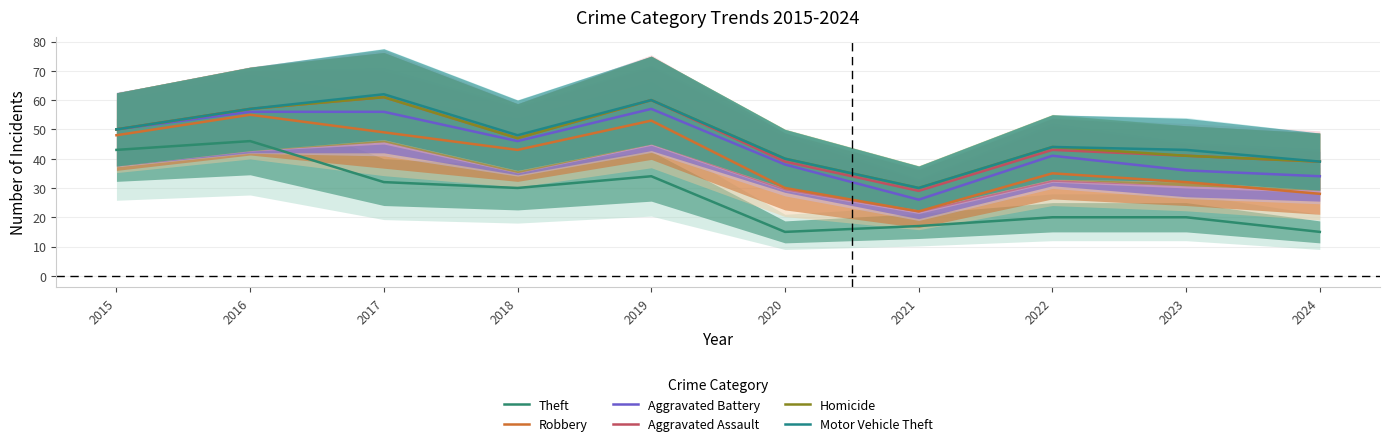

Reading left to right, transcribe all the data shown in this chart.

Theft: 43	46	32	30	34	15	17	20	20	15
Robbery: 48	55	49	43	53	30	22	35	32	28
Aggravated Battery: 50	56	56	46	57	38	26	41	36	34
Aggravated Assault: 50	57	61	47	60	39	29	43	41	39
Homicide: 50	57	61	47	60	40	30	44	41	39
Motor Vehicle Theft: 50	57	62	48	60	40	30	44	43	39